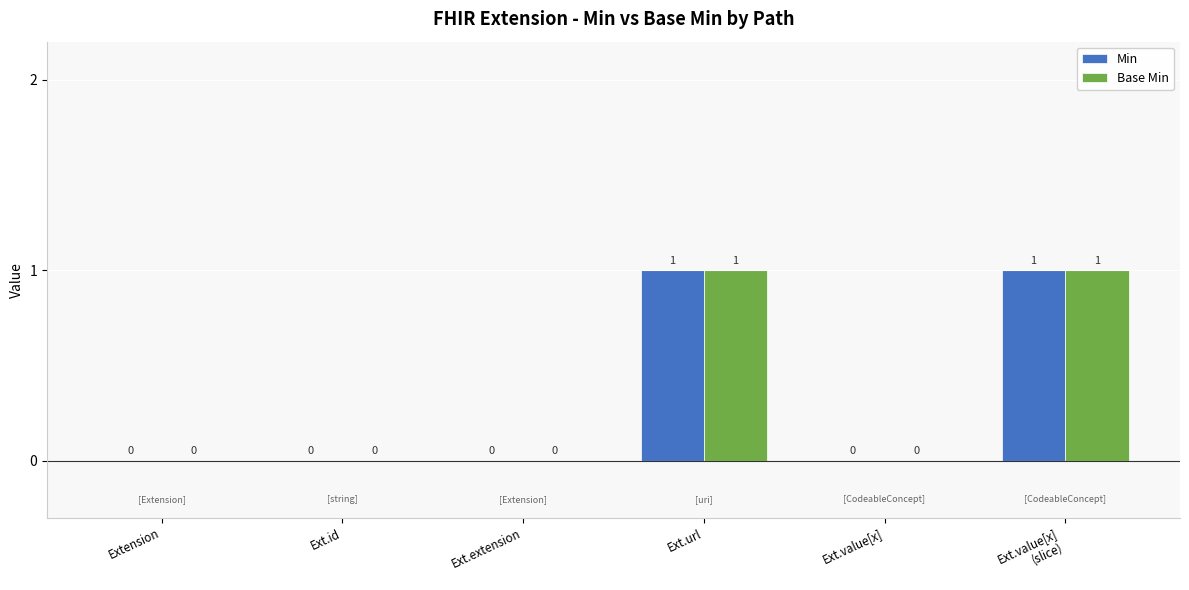

What are all the series names shown in the legend?

Min, Base Min